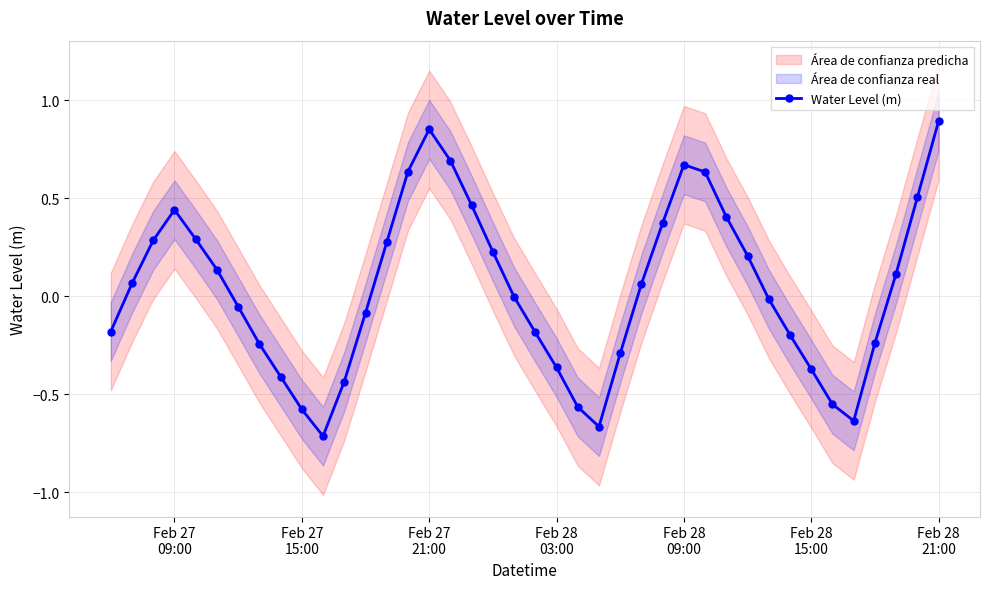

How many interior local peaks does the Water Level (m) series have?

3